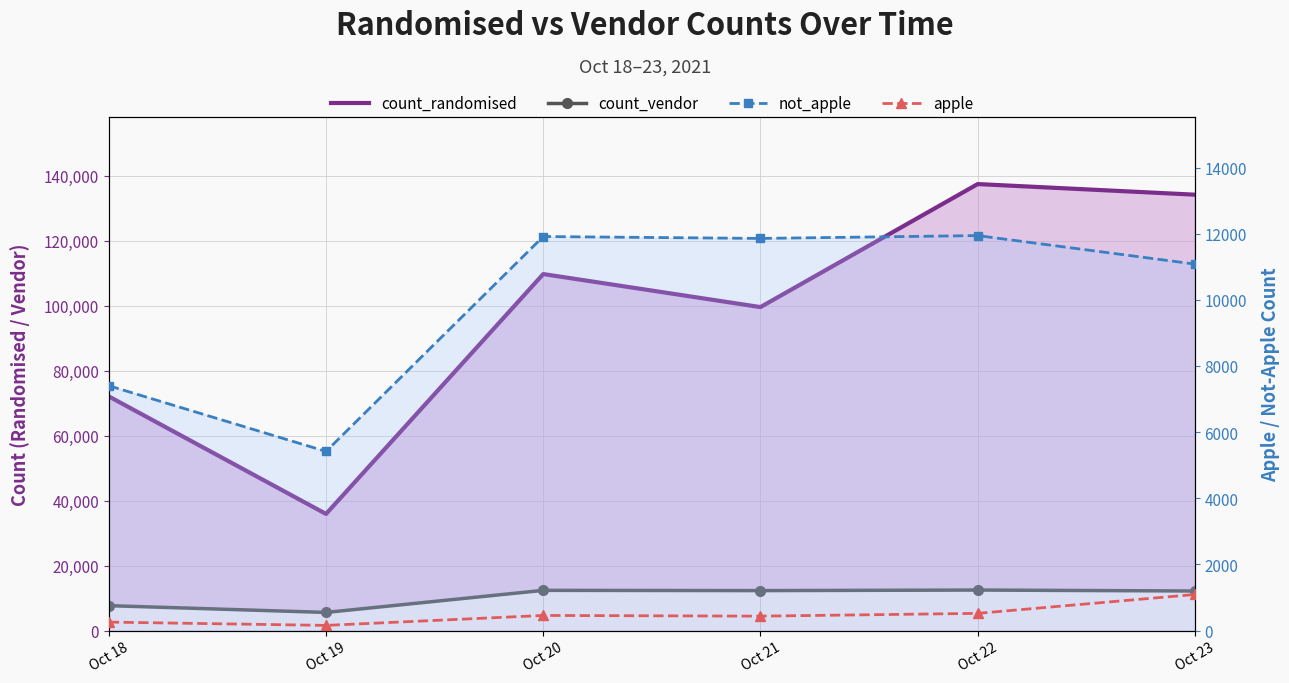

Which series has the largest total across all categories?

count_randomised